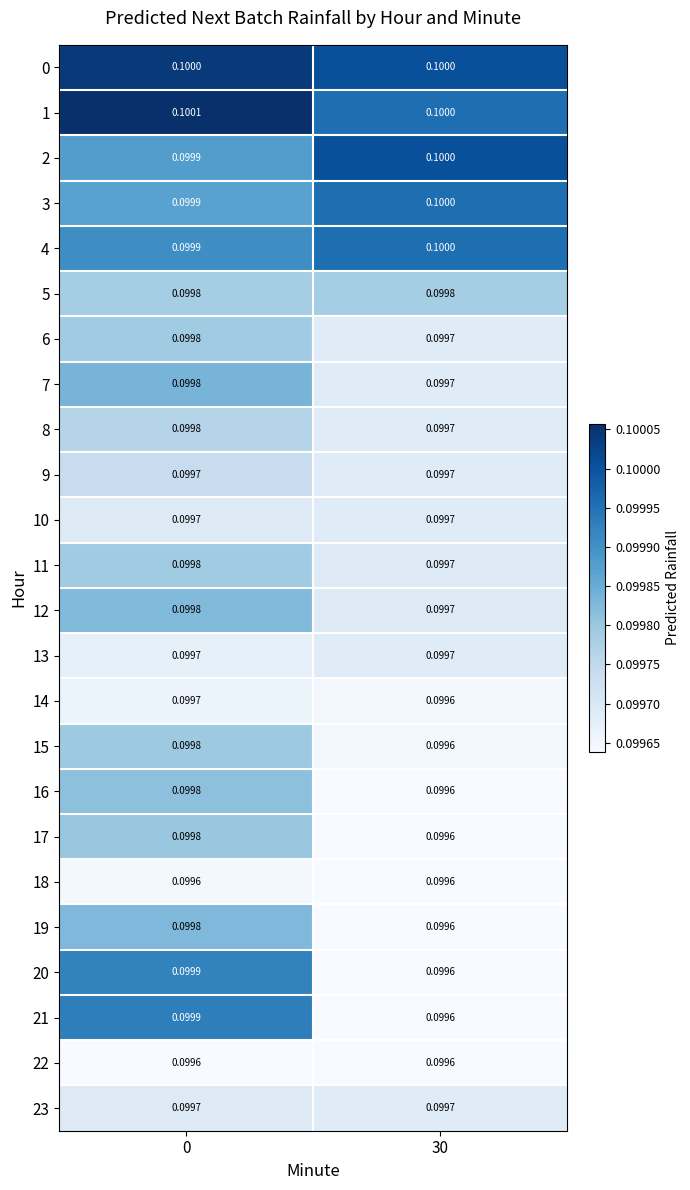

Is the value of 23 at 30 greater than the value of 5 at 0?

No